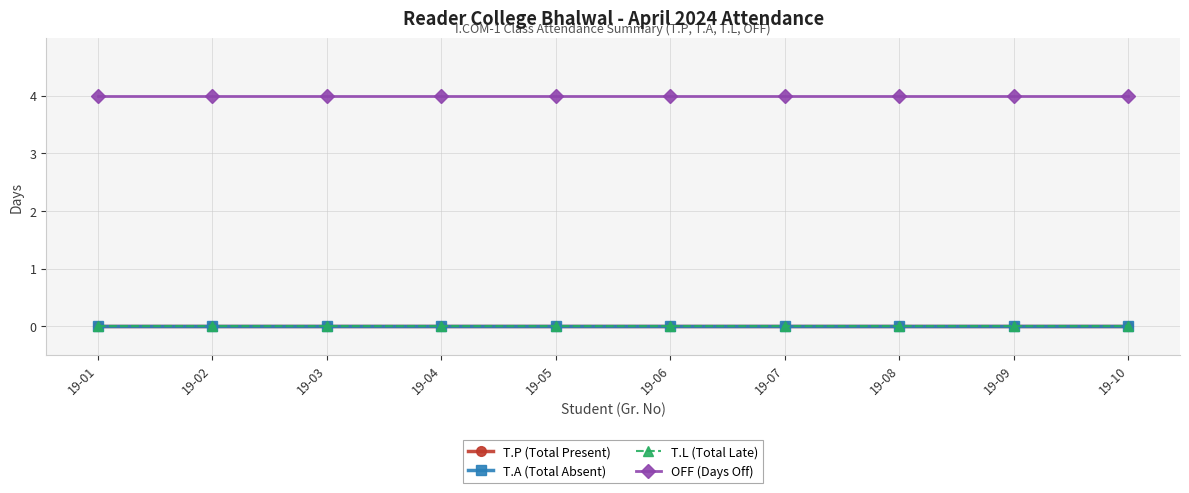

The T.A (Total Absent) series shows 0 at 19-10. True or false?

True